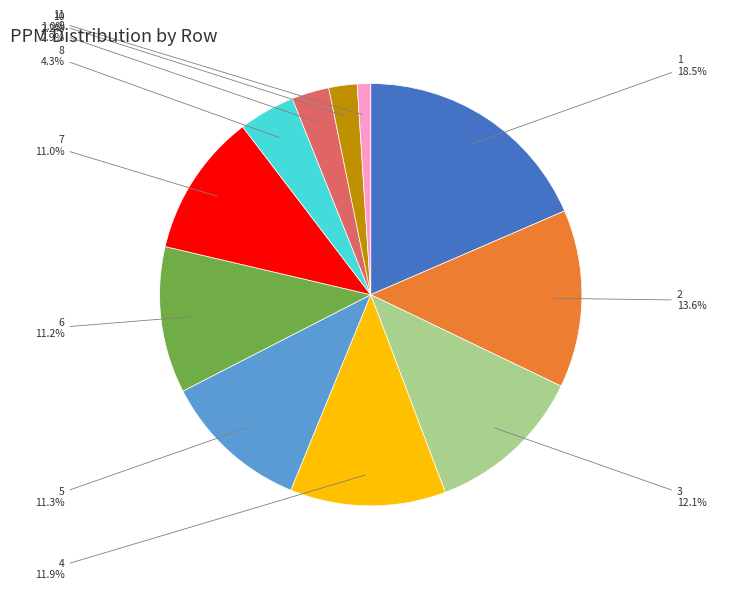

To the nearest percent, what is the difference between the largest and smallest slice percentages?

17%